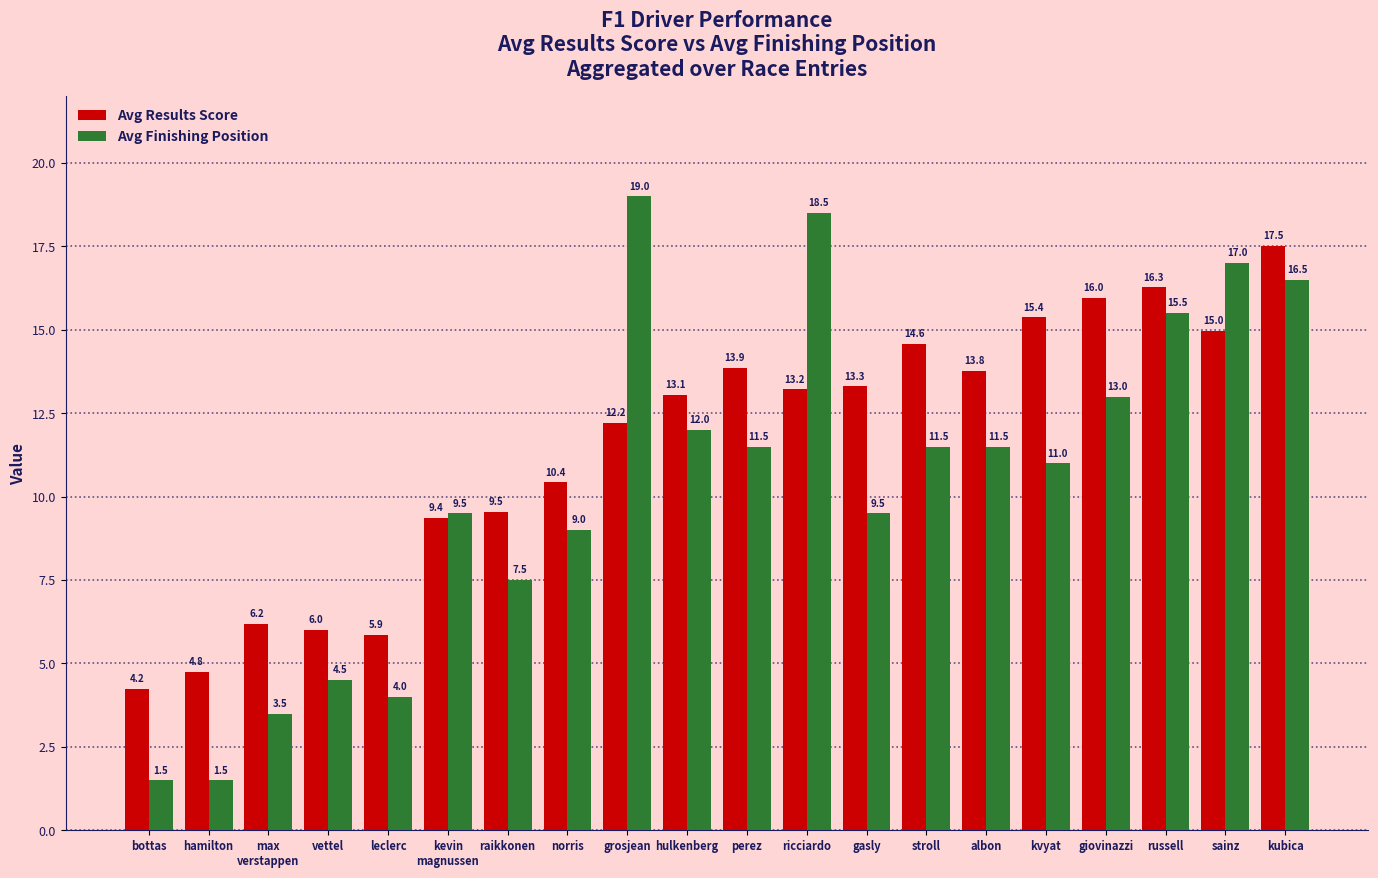

What is the smallest value displayed?

1.5